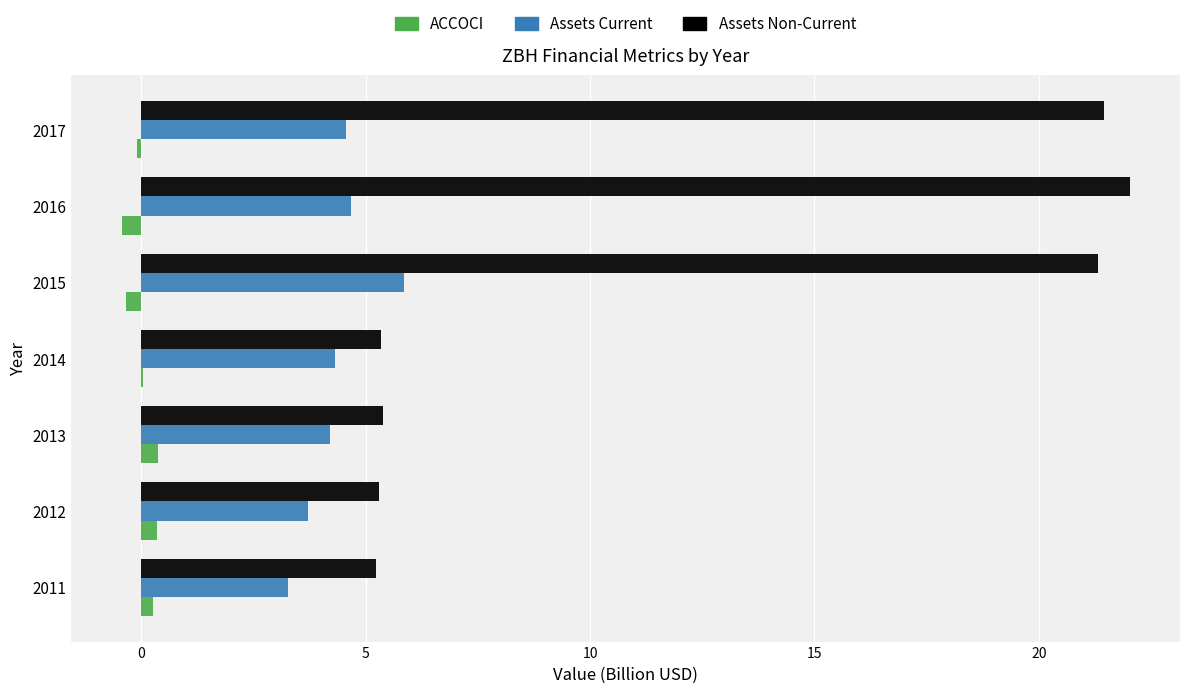

What is the maximum value shown in the chart?

22.0